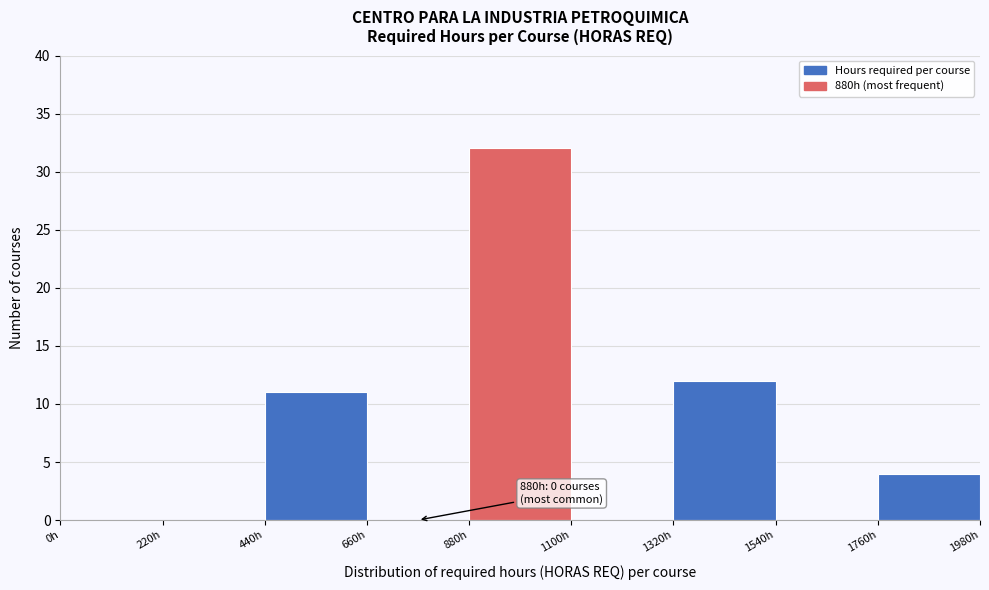

Which range on the x-axis has the tallest bar?

880 to 1100